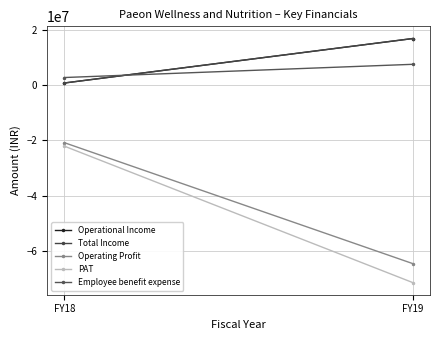

How many data points does each series have?

2